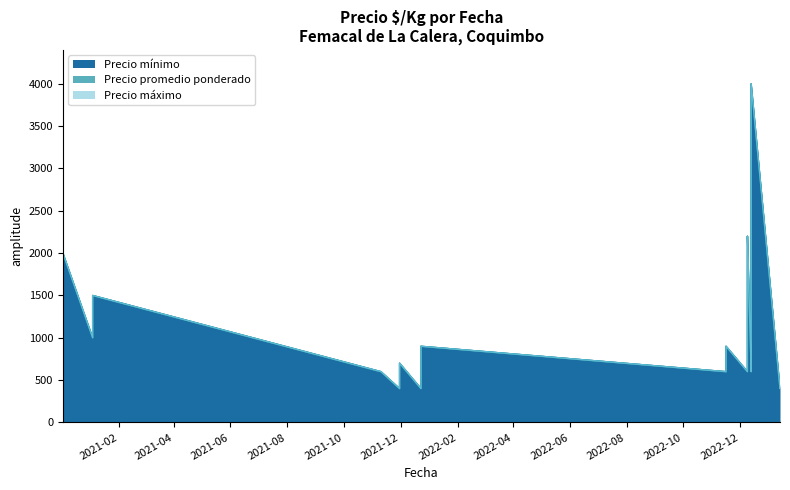

What is the highest value of the Precio máximo series?

4000